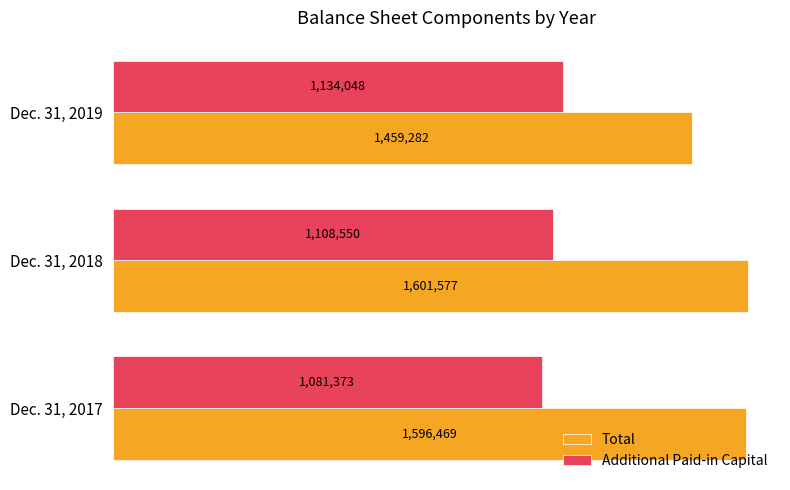

Which series has the largest range (max minus min)?

Total